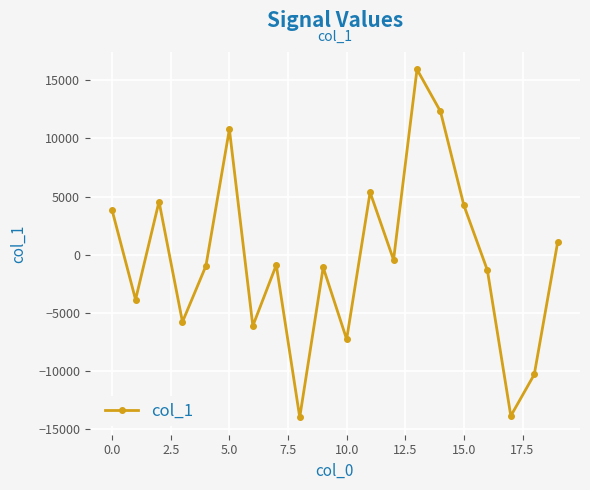

How many interior local peaks (higher than both neighbors) does the data have?

6